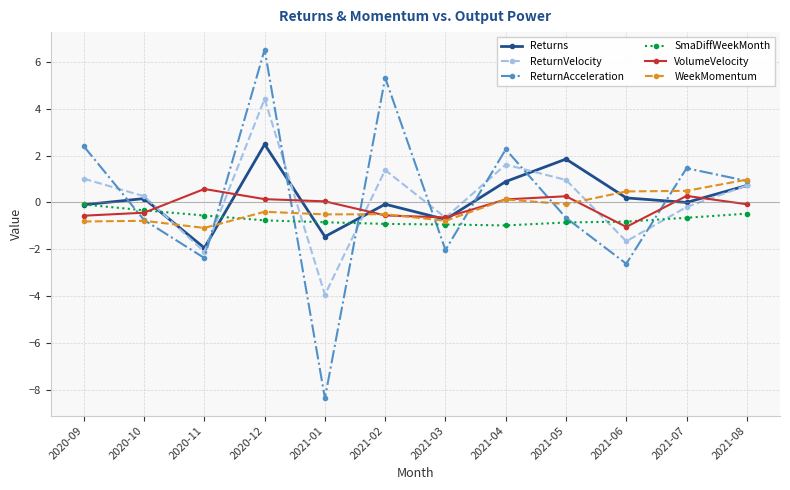

Which series has the largest range (max minus min)?

ReturnAcceleration